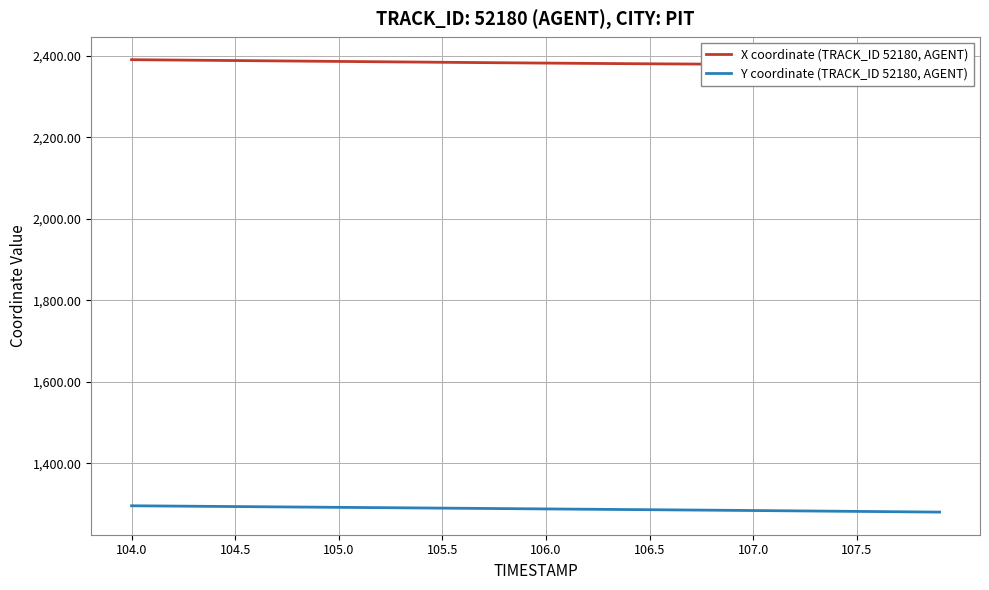

Is it true that Y coordinate (TRACK_ID 52180, AGENT) equals 1284.1 at 107.0?

True